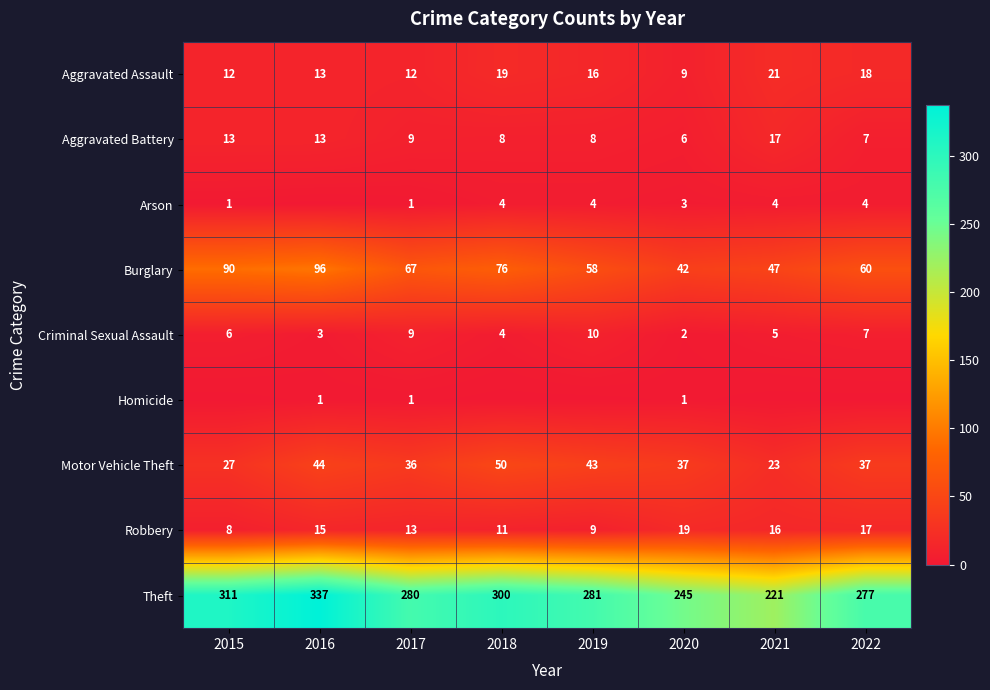

Which category has the highest value in the Burglary series?

2016